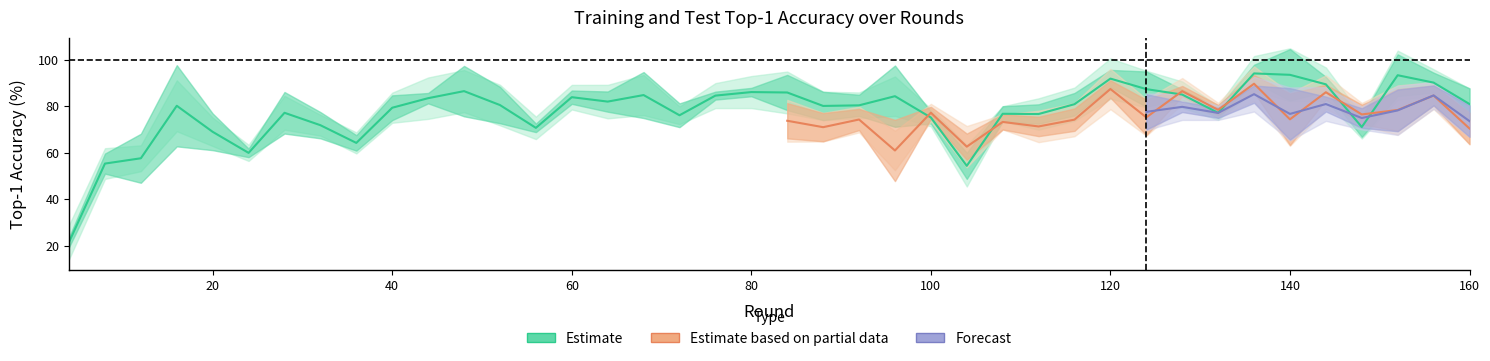

Which category has the lowest value in the train_top1 series?

4